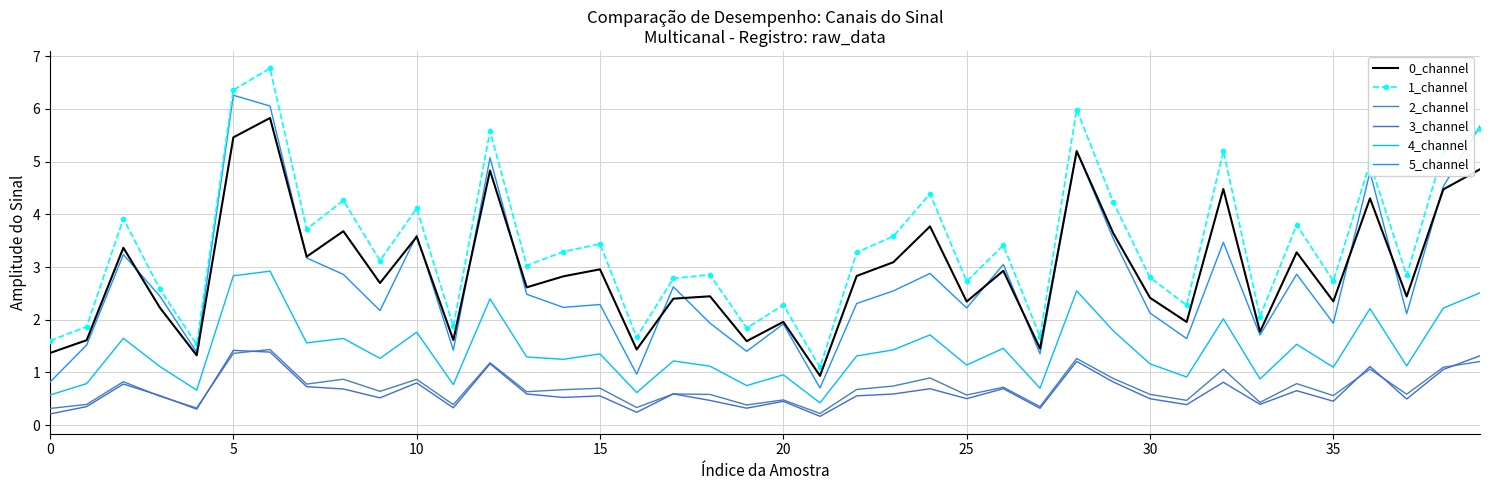

What is the lowest value of the 0_channel series?

0.9